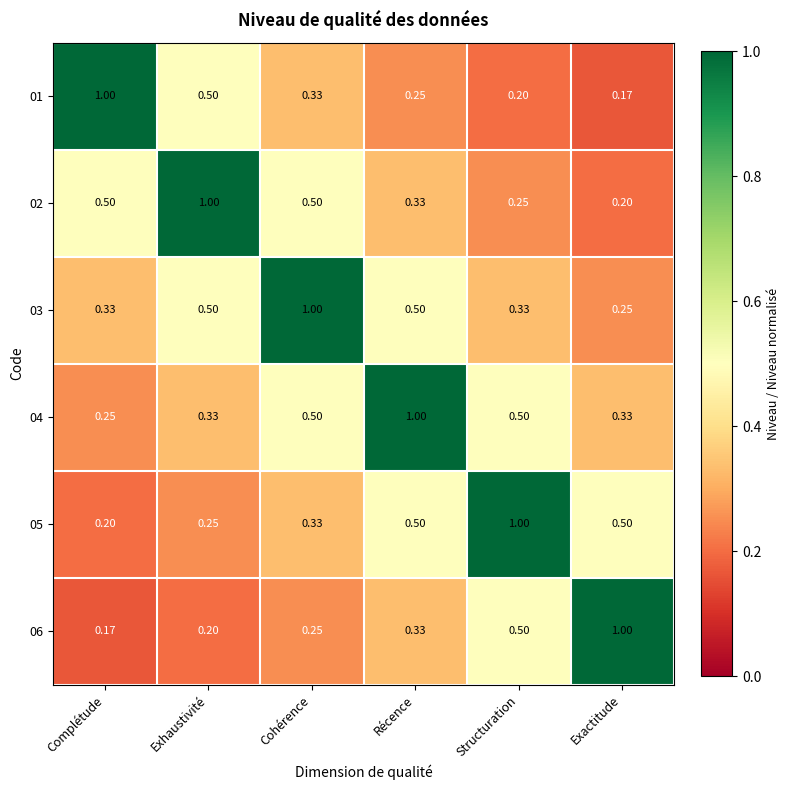

Where is 03 nearest to the value 0?

Exactitude